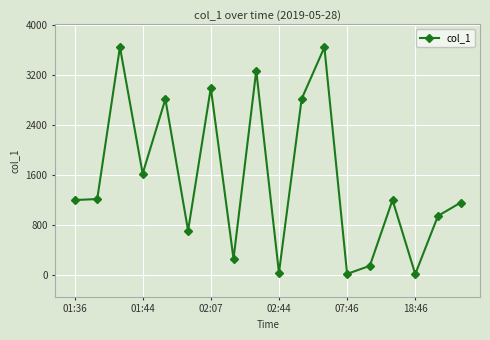

What is the value of the 9th point from the left?

3274.6